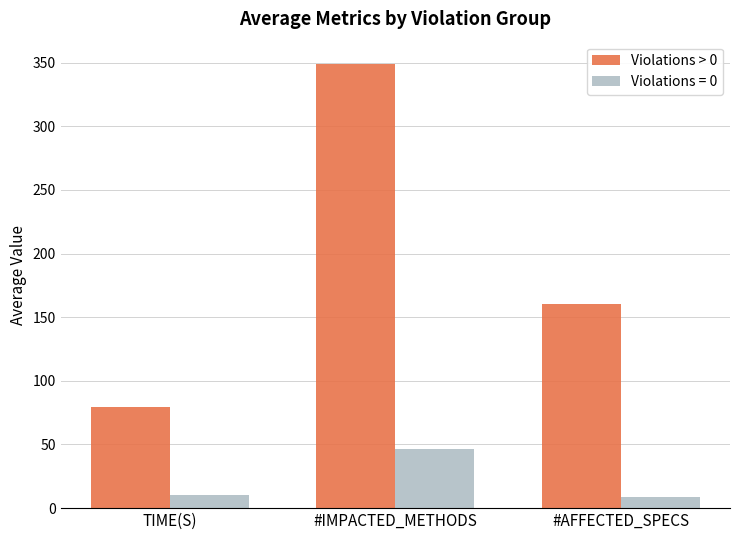

What is the minimum value shown in the chart?

9.1